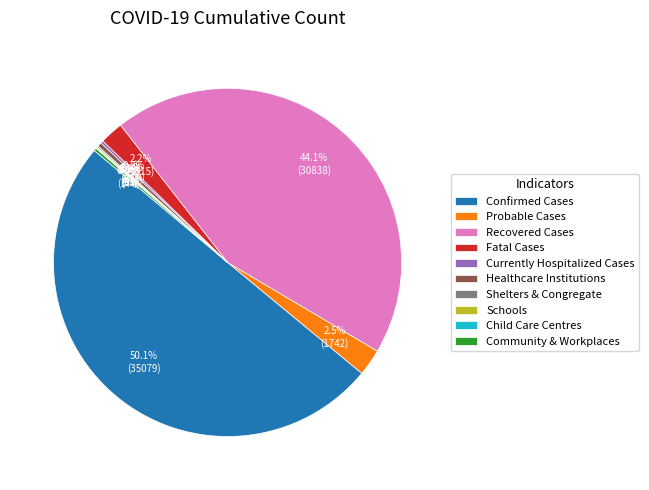

What percentage do Healthcare Institutions and Recovered Cases together represent?

44.5%